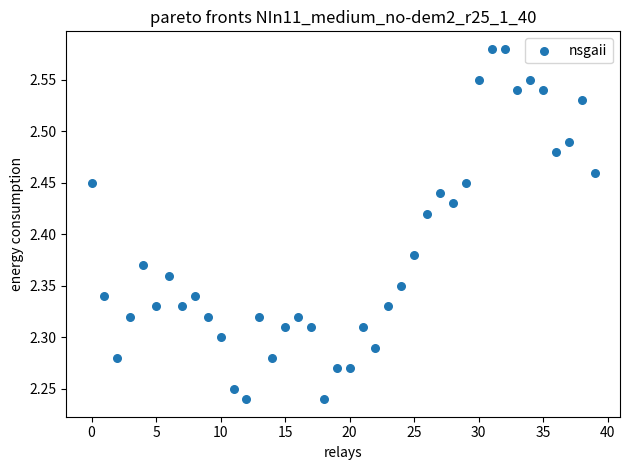

What is the range of Y values (max minus min)?

0.3